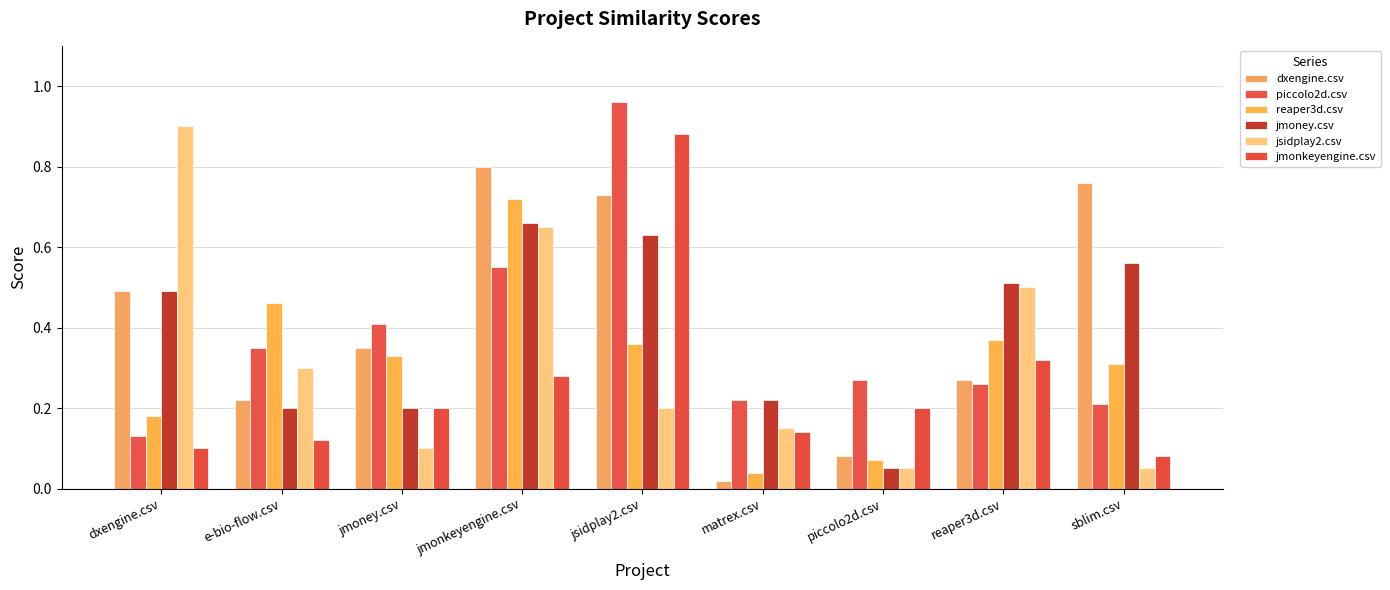

How many groups of bars are there?

9